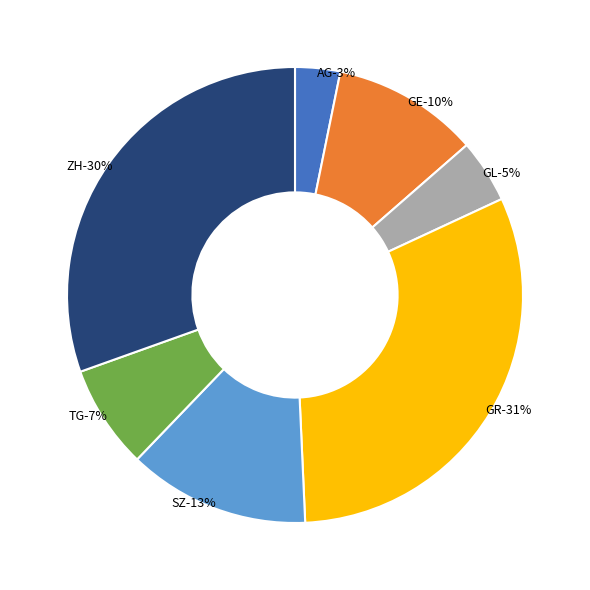

How many segments does this pie chart have?

7